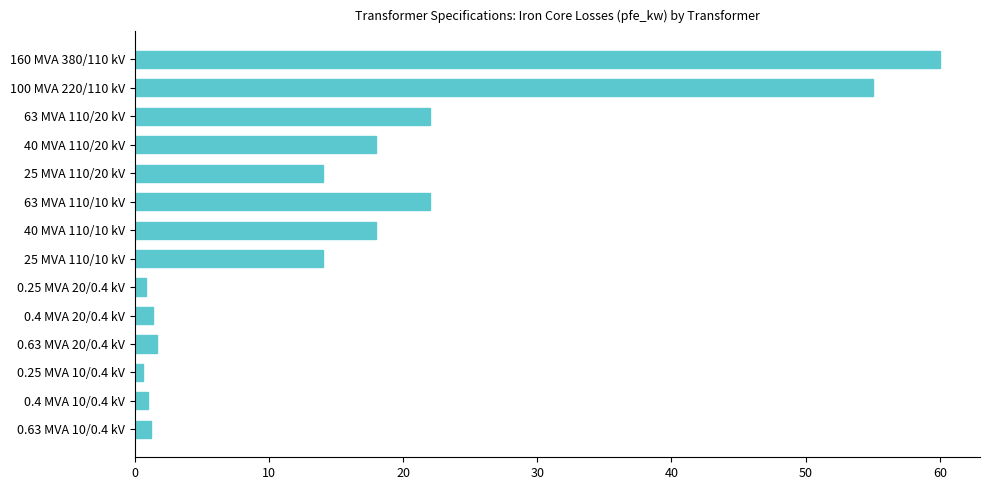

What is the difference between the second highest and second lowest values?

54.2